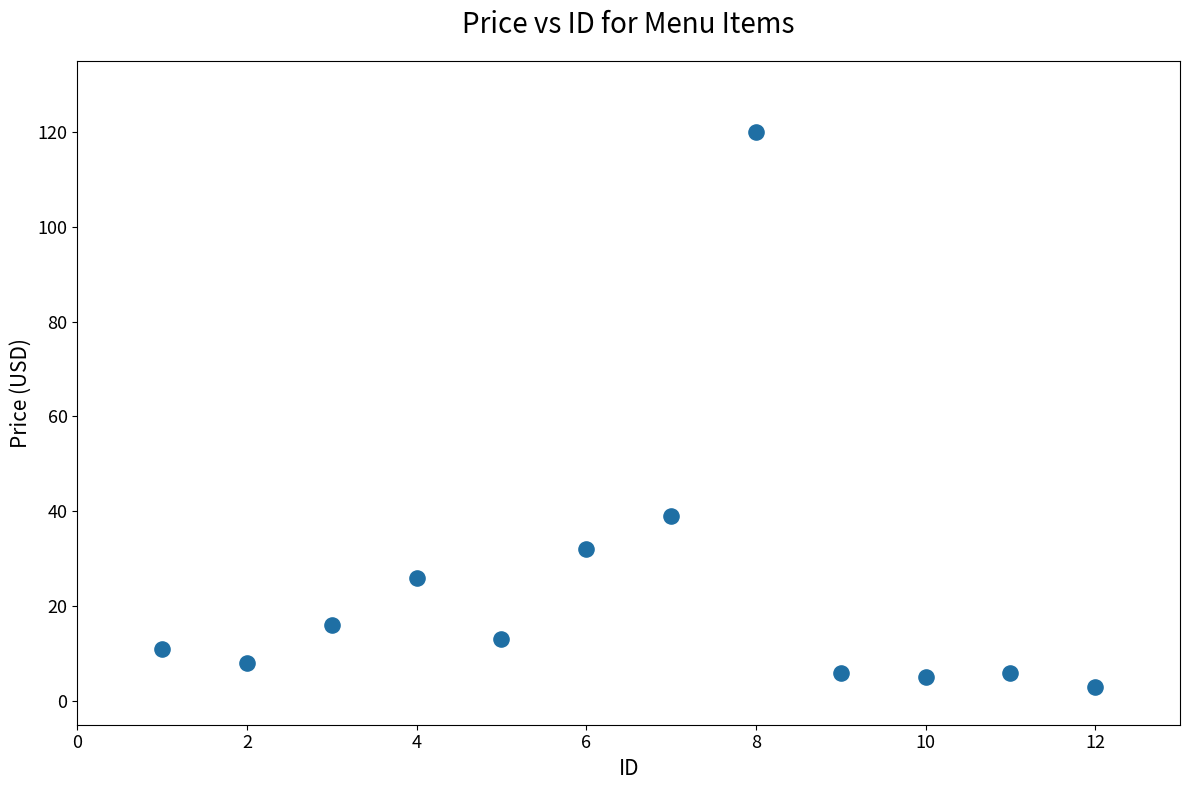

What Y value in the scatter plot is closest to 61?

39